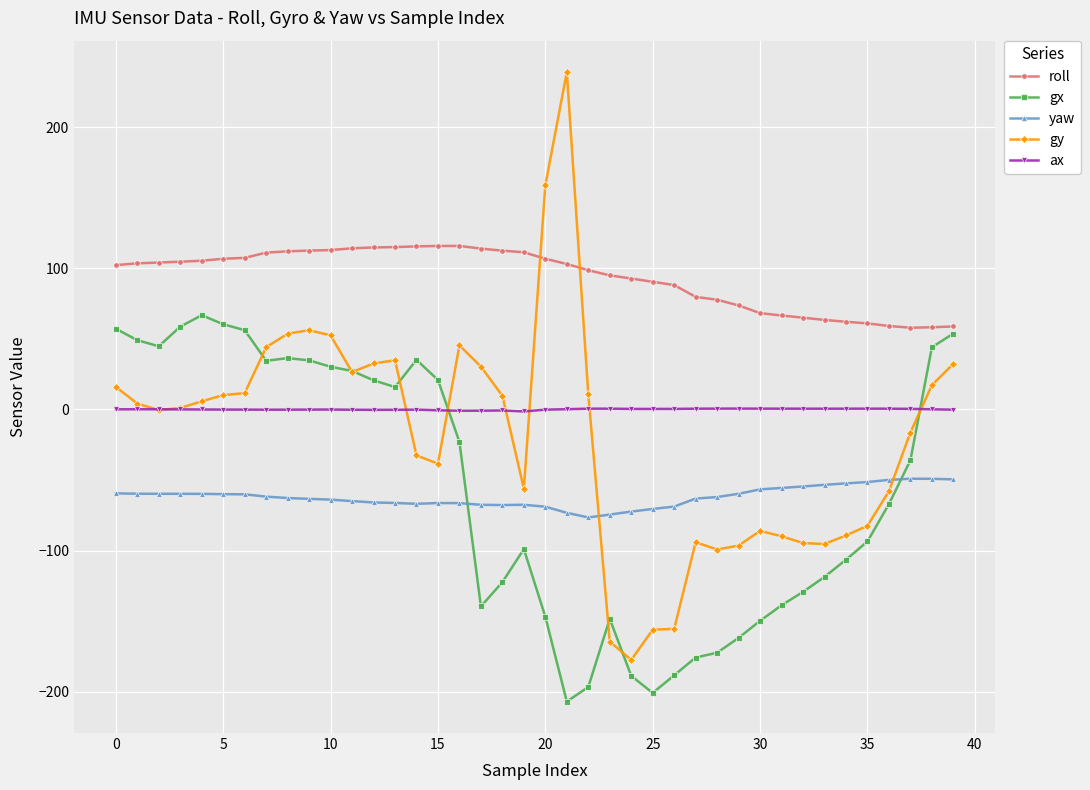

Which series has the largest range (max minus min)?

gy